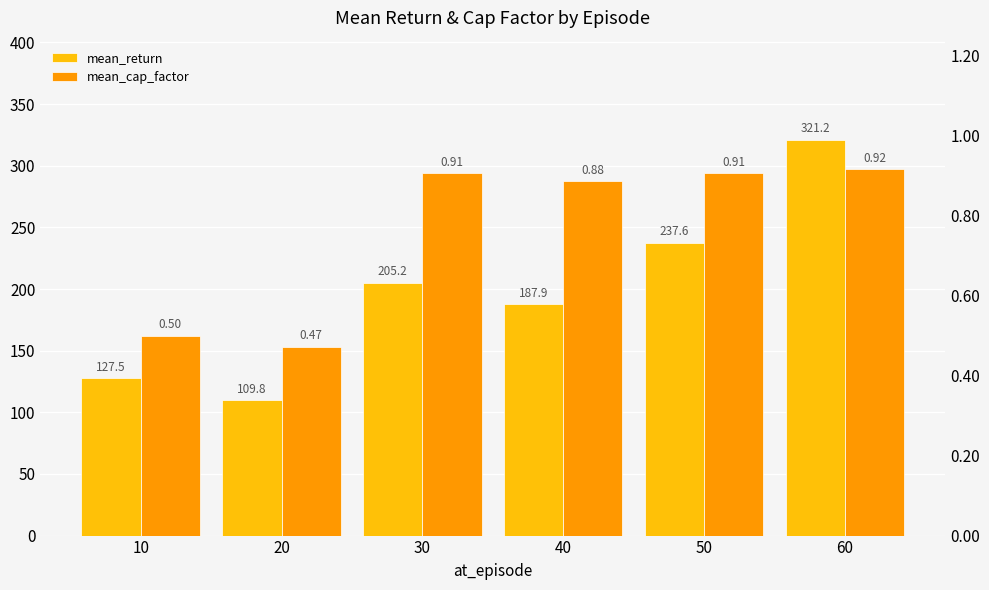

What is the value of the mean_cap_factor bar at the 2nd from the left?

0.5